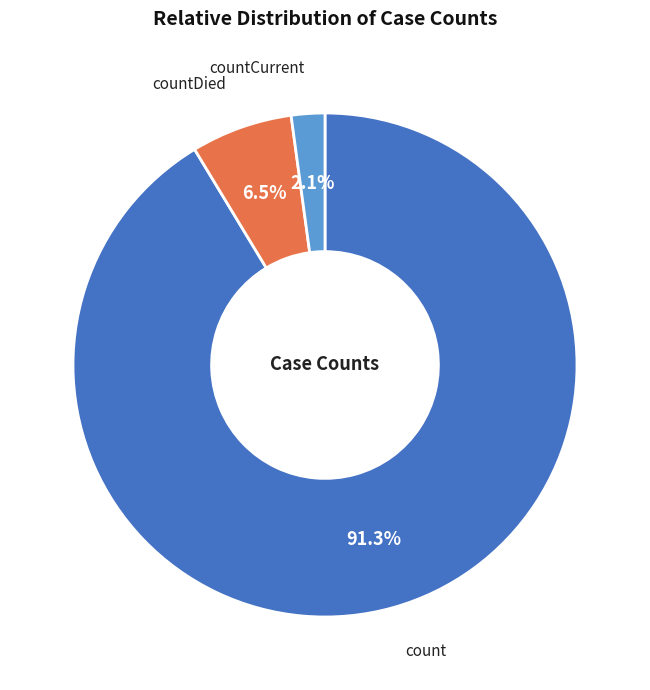

To the nearest percent, what portion does count represent?

91%